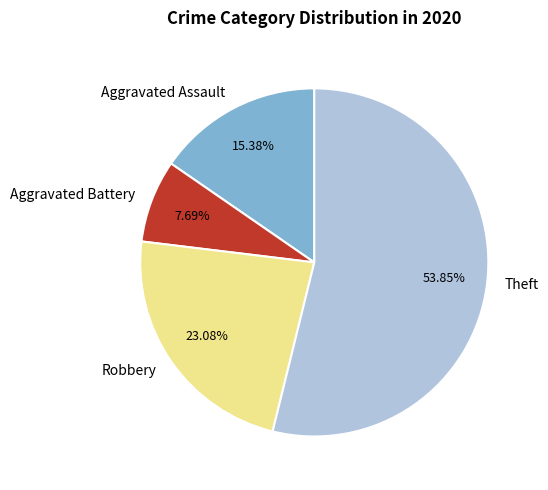

Does any single category account for the majority?

Yes